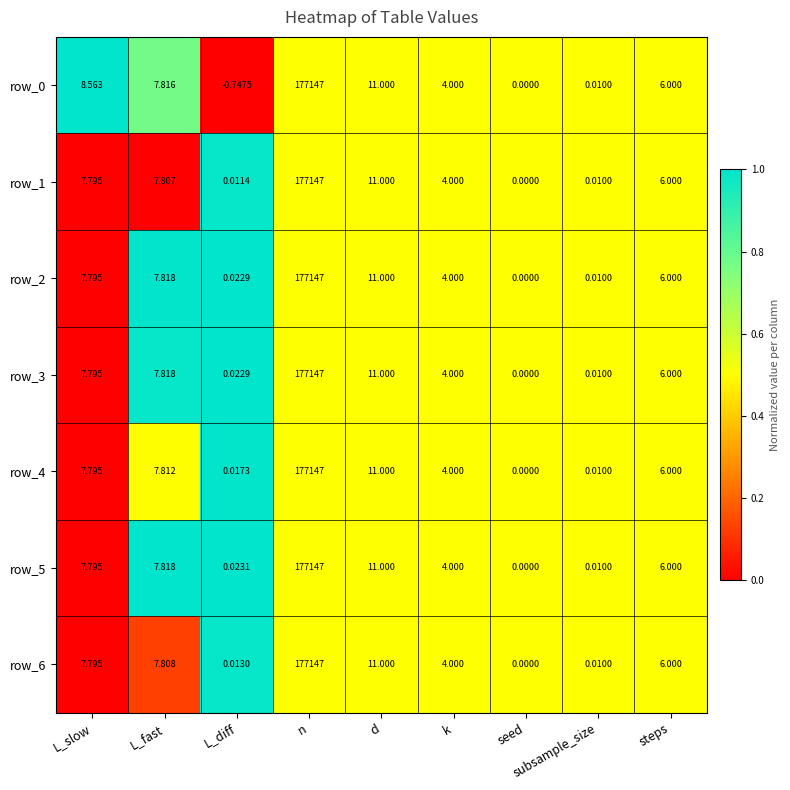

What is the sum of the row_1 values at d and L_diff?

11.0